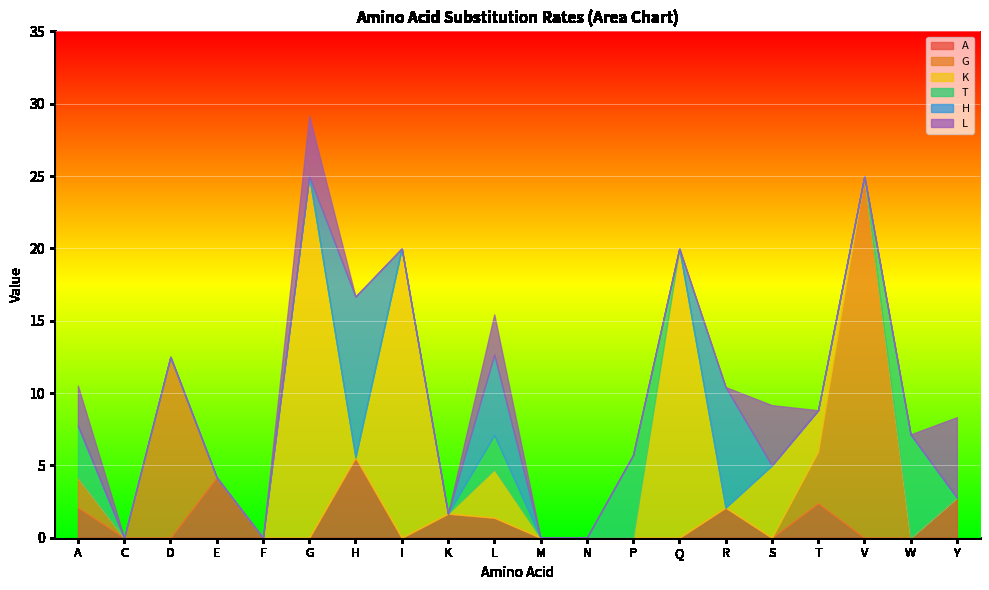

In K, how many points are higher than both neighbors (excluding endpoints)?

5